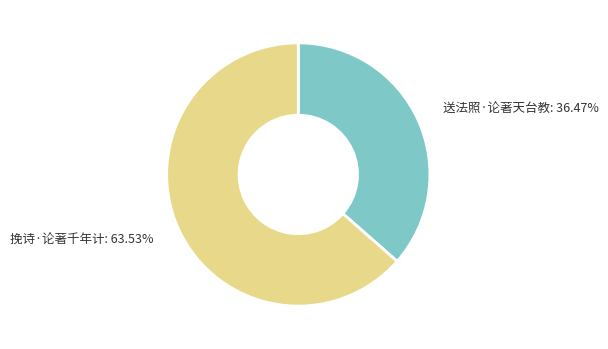

Does 挽诗·论著千年计 represent more than half of the total?

Yes